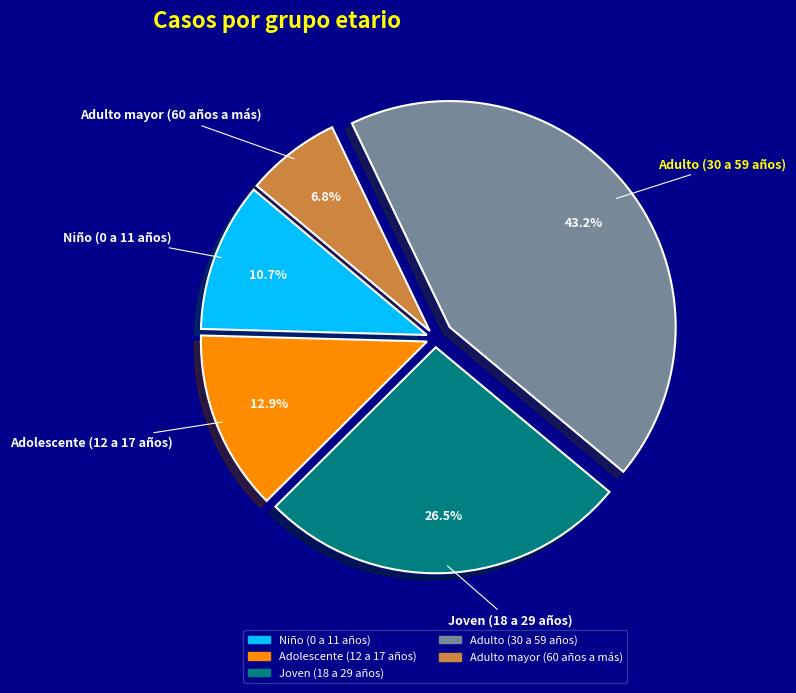

Rank the categories by value from lowest to highest.

Adulto mayor (60 años a más), Niño (0 a 11 años), Adolescente (12 a 17 años), Joven (18 a 29 años), Adulto (30 a 59 años)